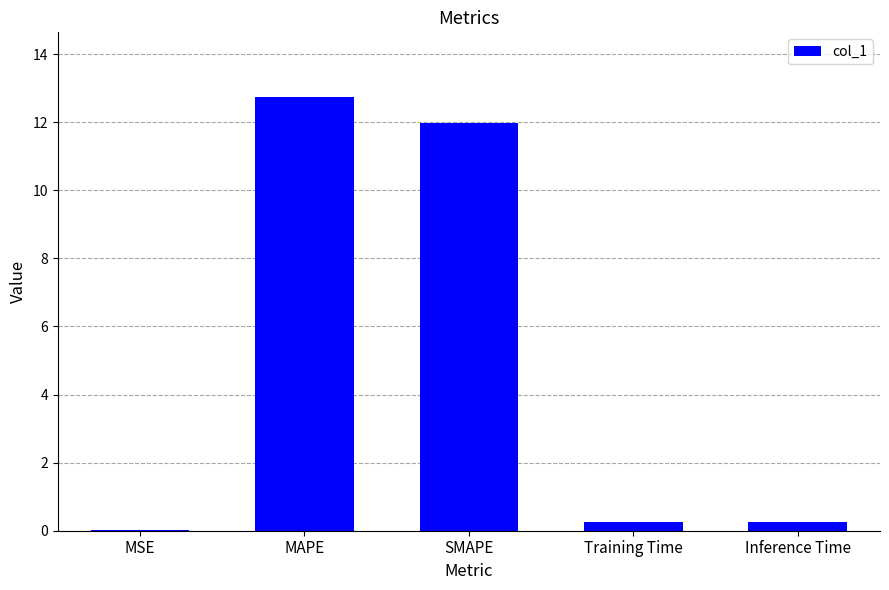

The chart shows a value of 12.7 at MAPE. True or false?

True